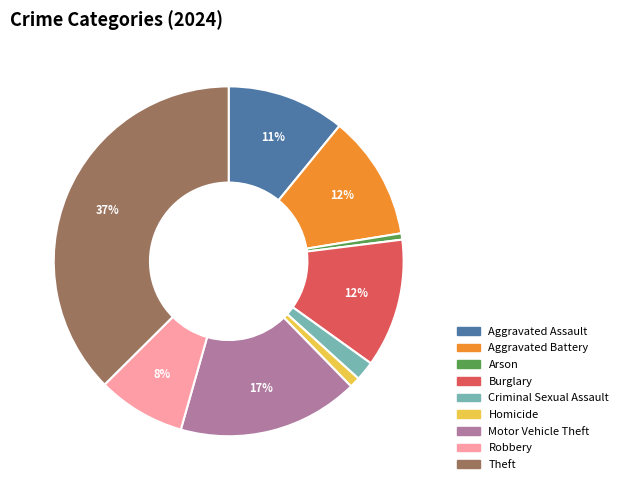

Does any single category account for the majority?

No